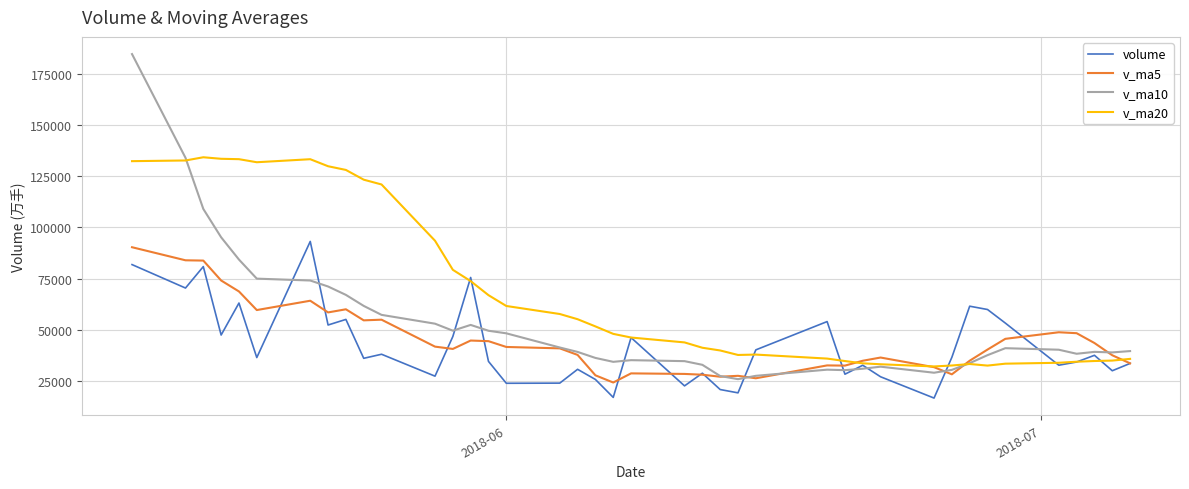

Does the chart display data point markers on the line(s)?

No